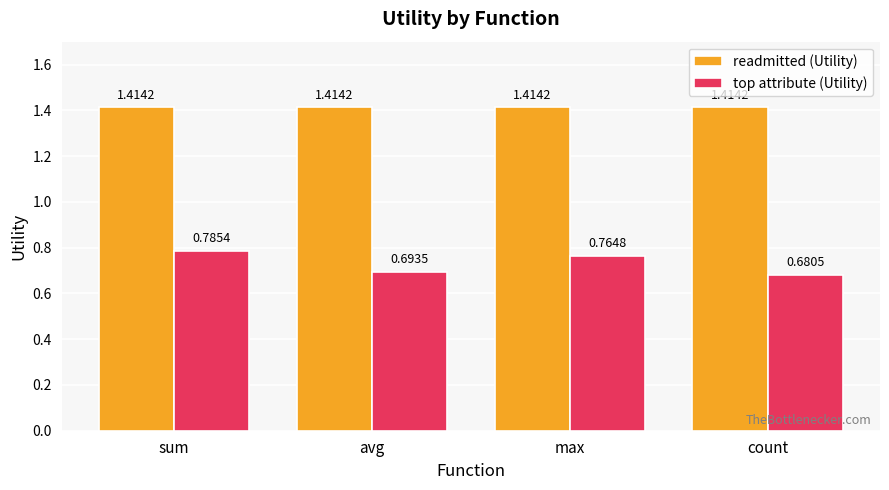

Which series has the largest range (max minus min)?

top attribute (Utility)